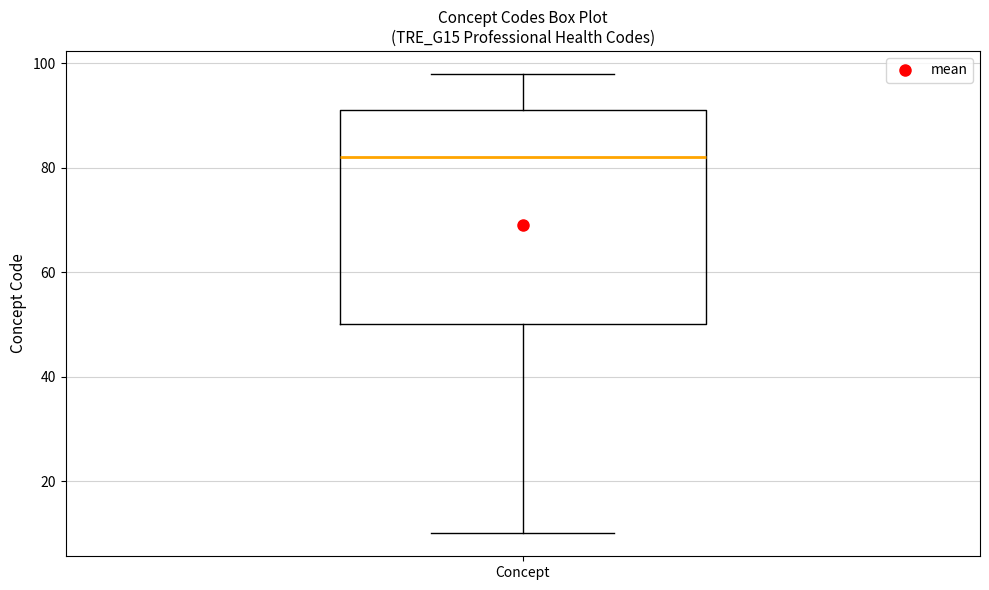

Read this box plot against the y-axis: the position of the median line, the range covered by the box, and the ends of both whiskers. The values are not printed on the chart, so give them approximately, as read against the axis.

median 82, box 50 to 92, whiskers 10 to 98